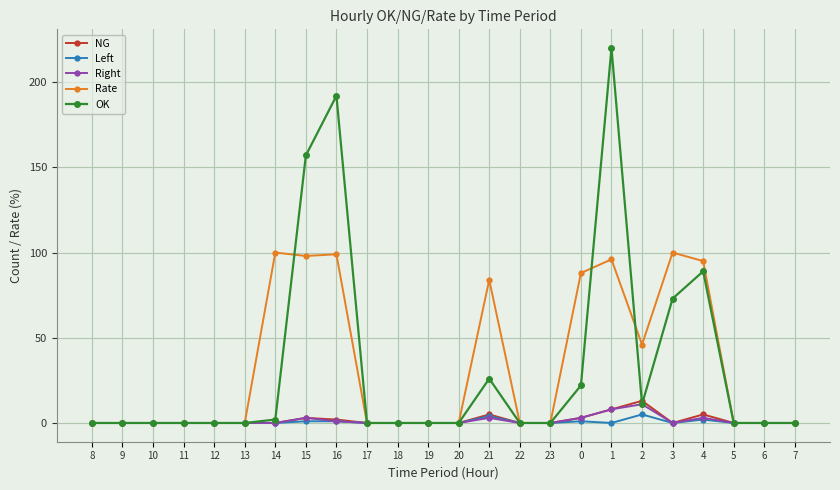

List the series in order of their peak value, lowest first.

Left, Right, NG, Rate, OK